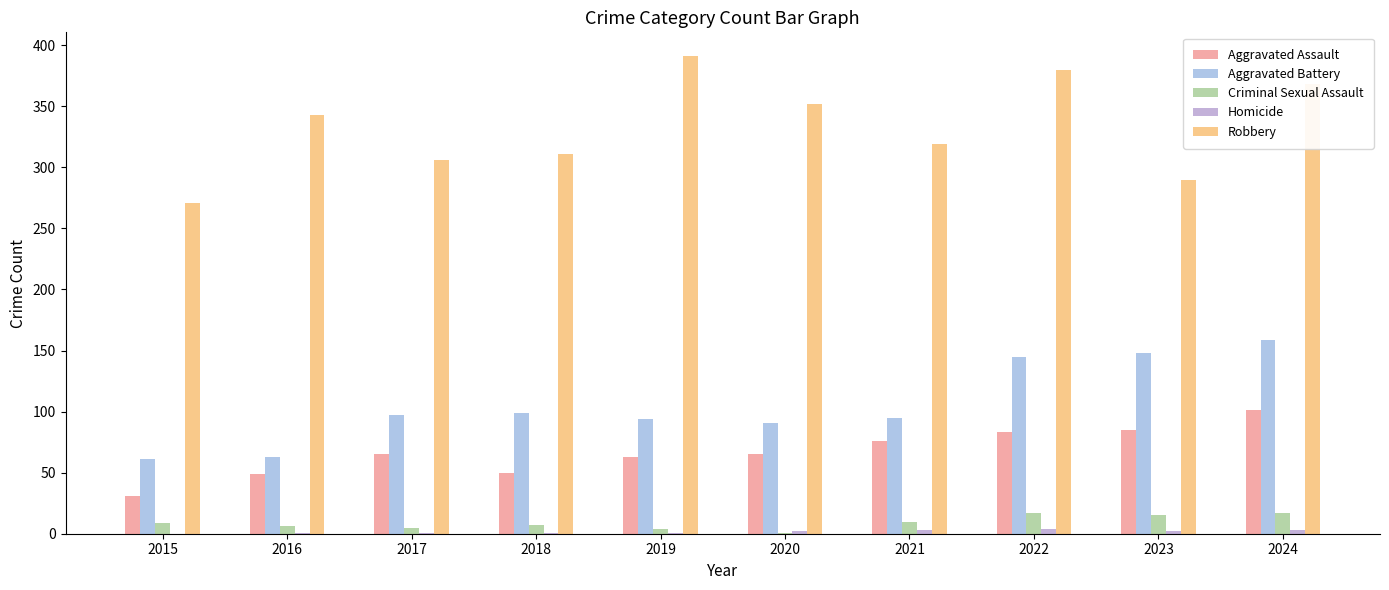

The Aggravated Battery series shows 145 at 2022. True or false?

True